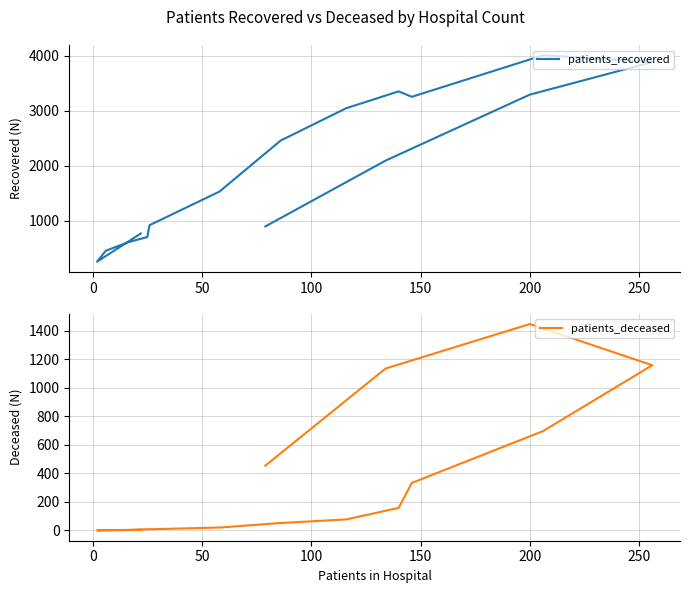

Which series has the largest range (max minus min)?

patients_recovered